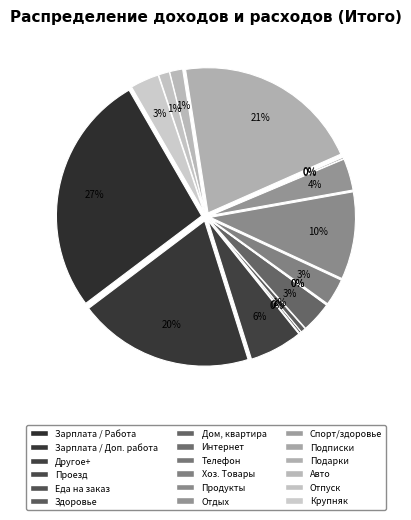

What is the change in value from Зарплата / Работа to Продукты?

-75428.7